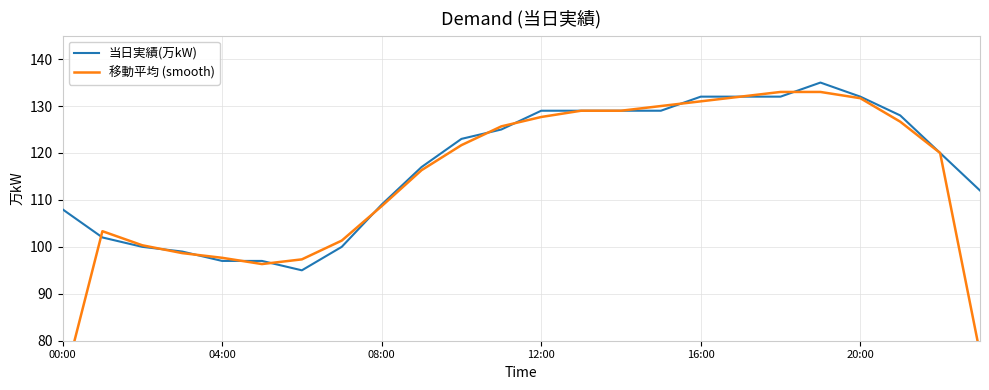

What is the difference between the 当日実績(万kW) values at 23 and 18?

20.0